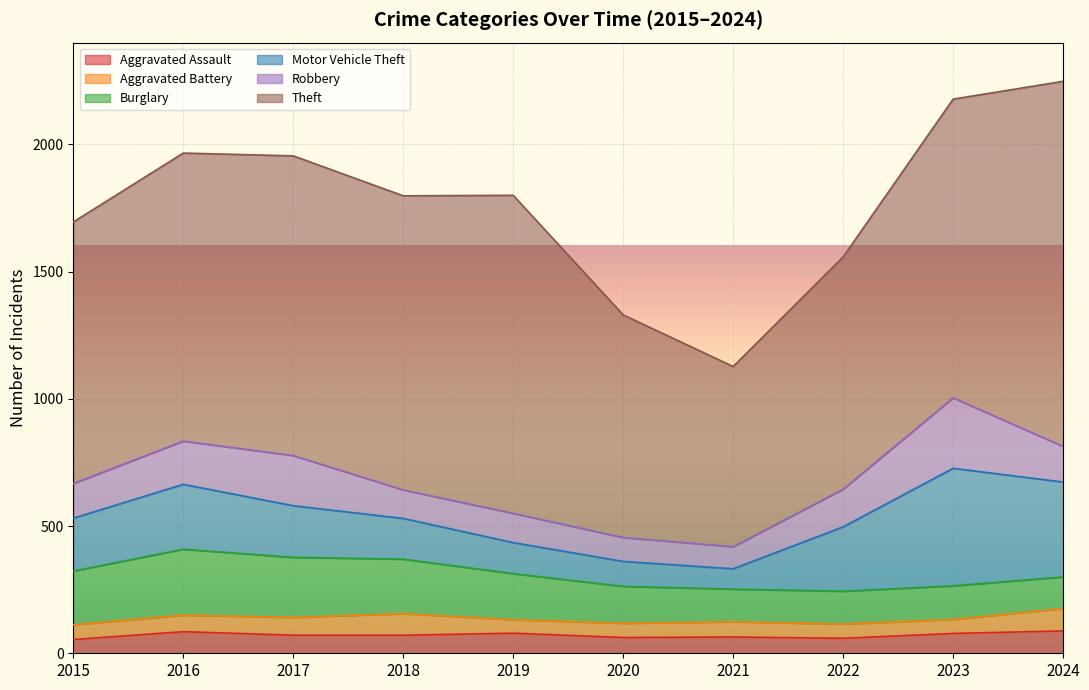

What is the value of the Aggravated Assault point at the 2nd from the left?

85